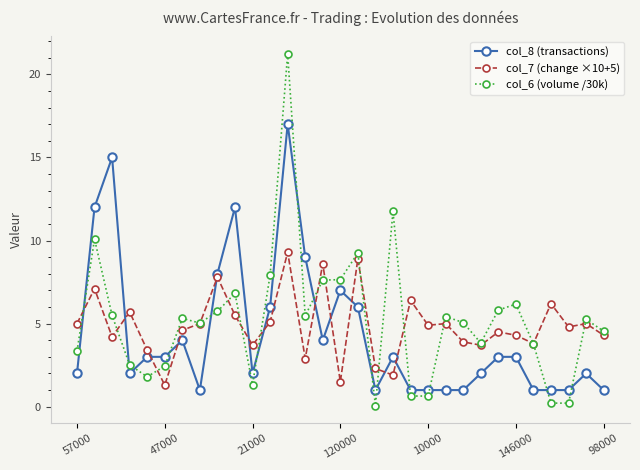

What is the value of the col_7 (change ×10+5) point at the 18th from the left?

2.3